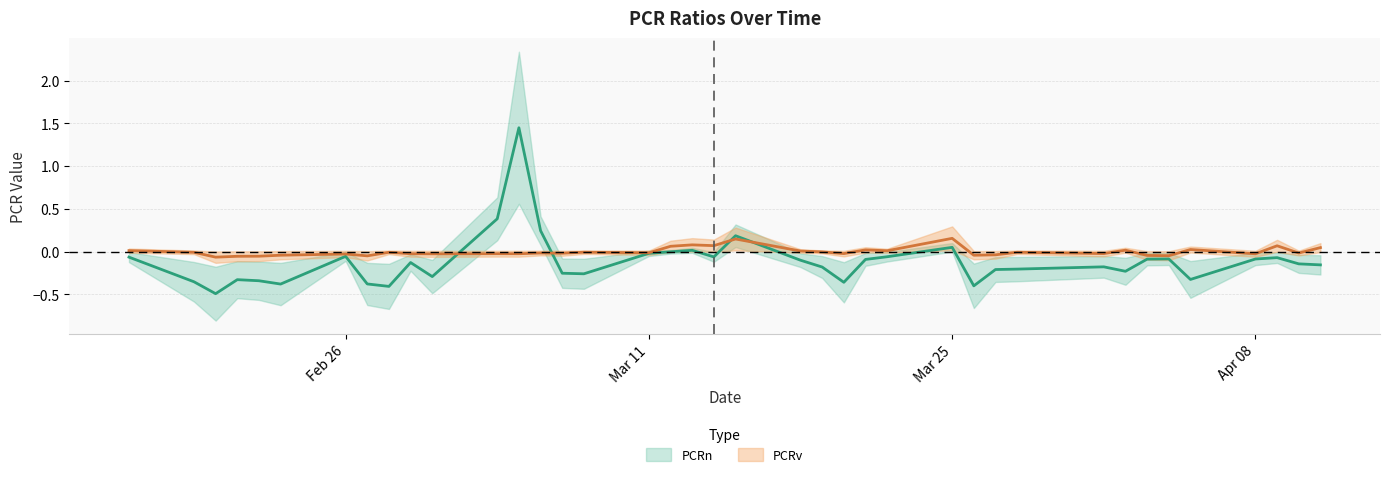

How many lines are shown in the chart?

2